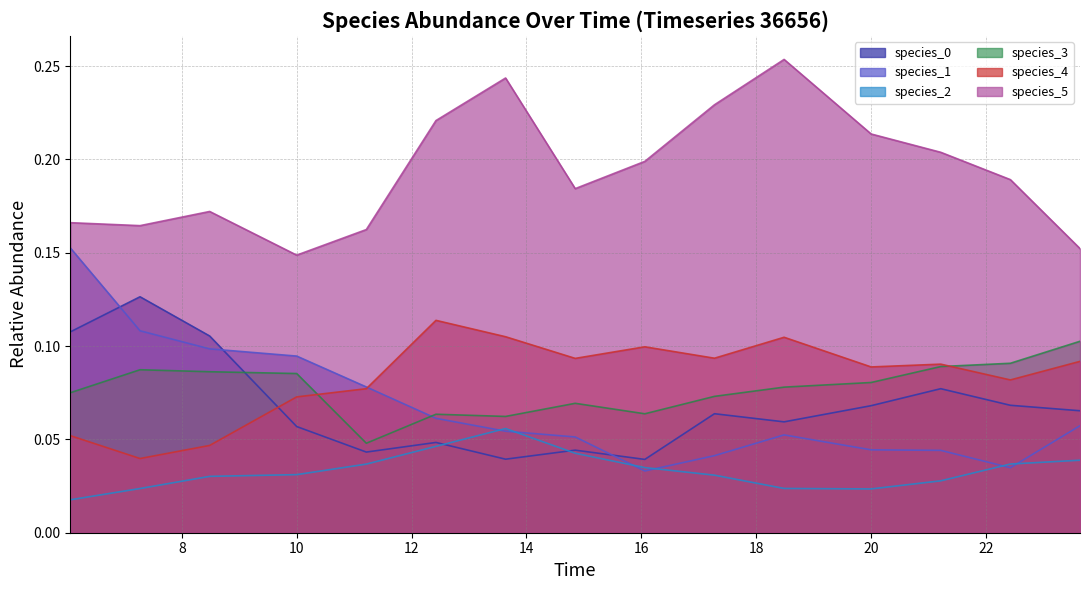

True or false: species_5 and species_4 cross at least once.

False